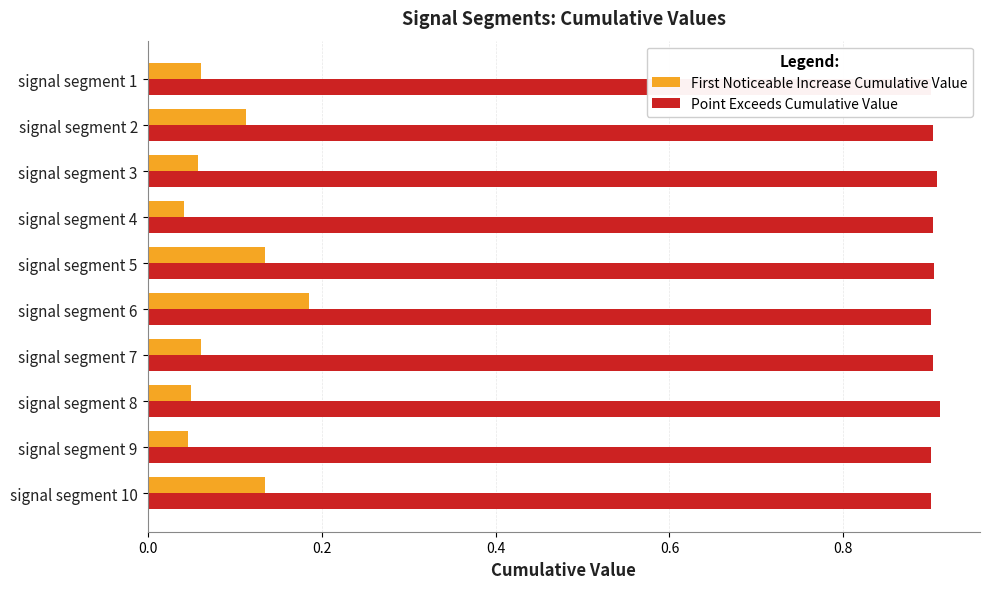

The Point Exceeds Cumulative Value series shows 0.9 at signal segment 8. True or false?

True